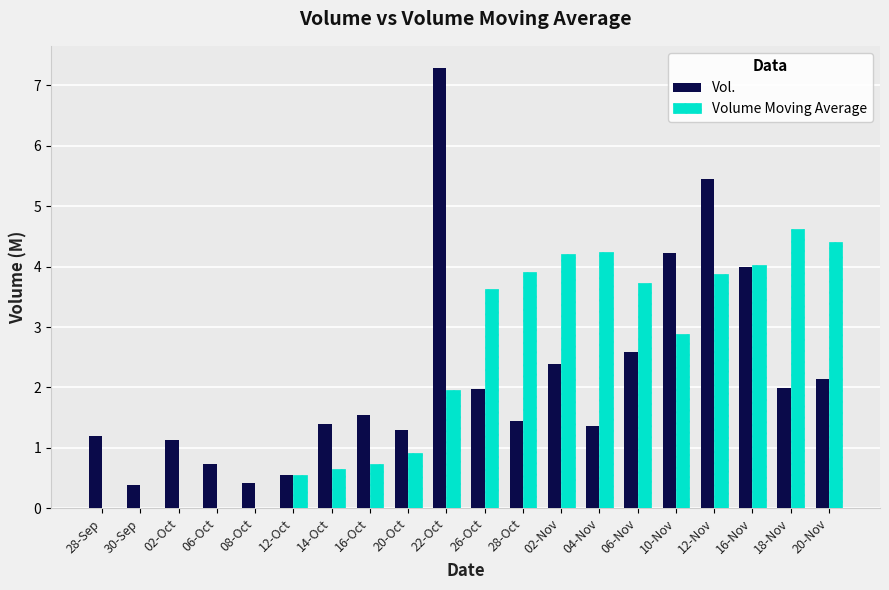

At which label does Volume Moving Average first exceed 2?

26-Oct